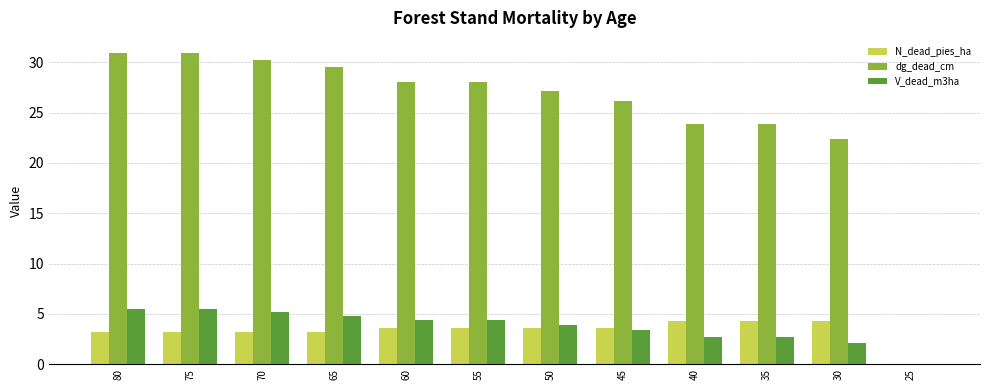

Which series has the largest total across all categories?

dg_dead_cm